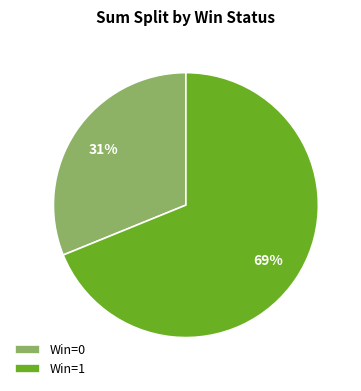

Approximately how many times larger is the value at Win=1 compared to Win=0?

2.2